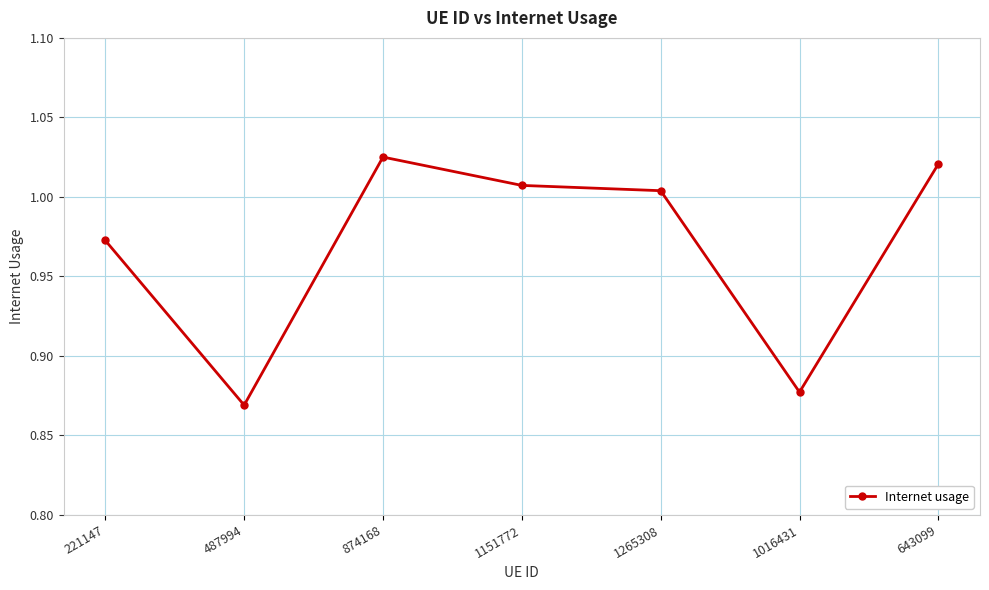

Rank the categories by value from highest to lowest.

874168, 643099, 1151772, 1265308, 221147, 1016431, 487994